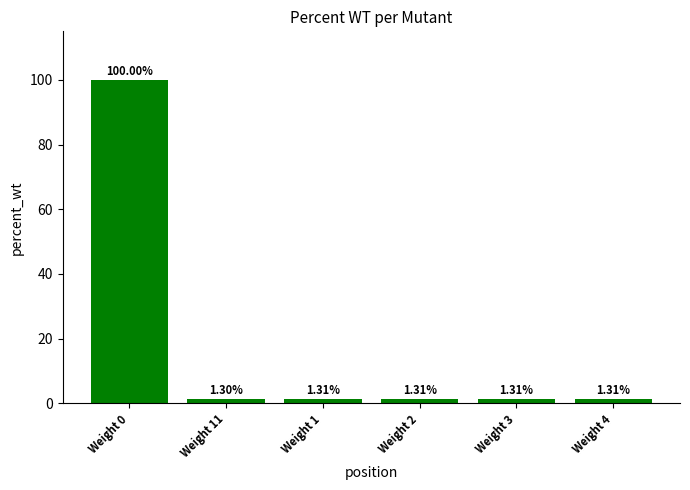

Reading left to right, transcribe all the data shown in this chart.

100.0	1.3	1.3	1.3	1.3	1.3